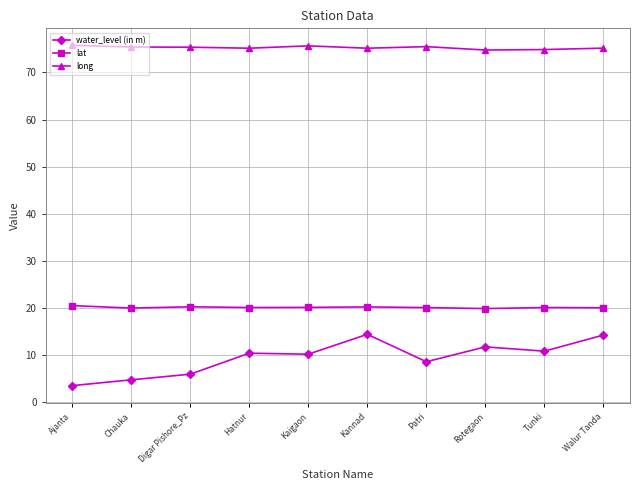

Read the long value at Rotegaon.

74.8